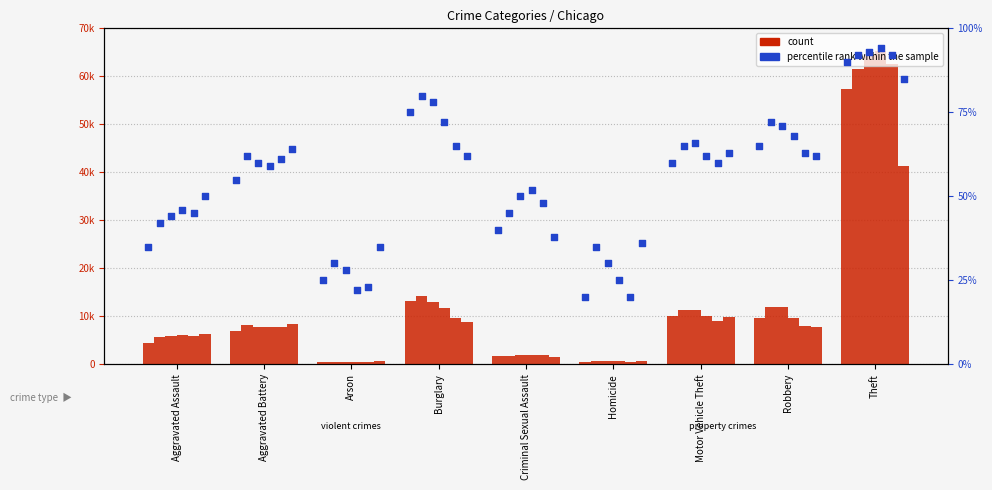

What is the total value across all series at Theft?

352430